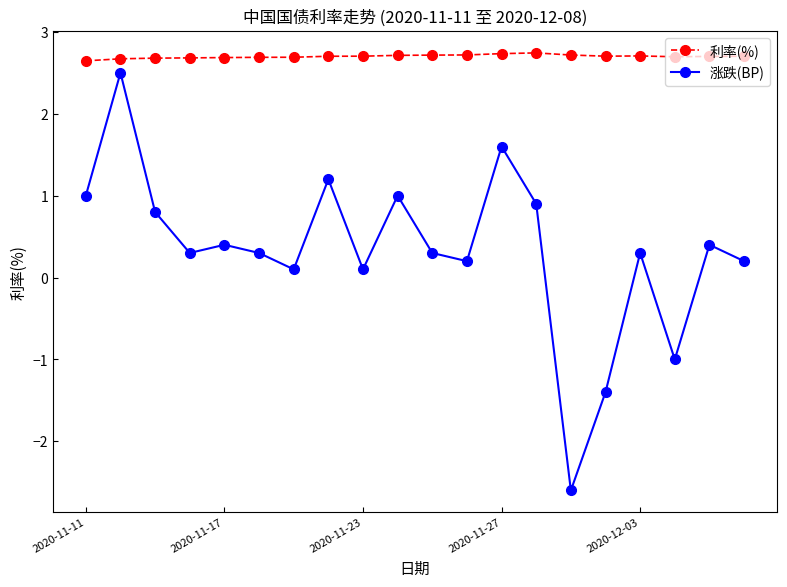

What is the value of the 利率(%) point at the 8th from the left?

2.7